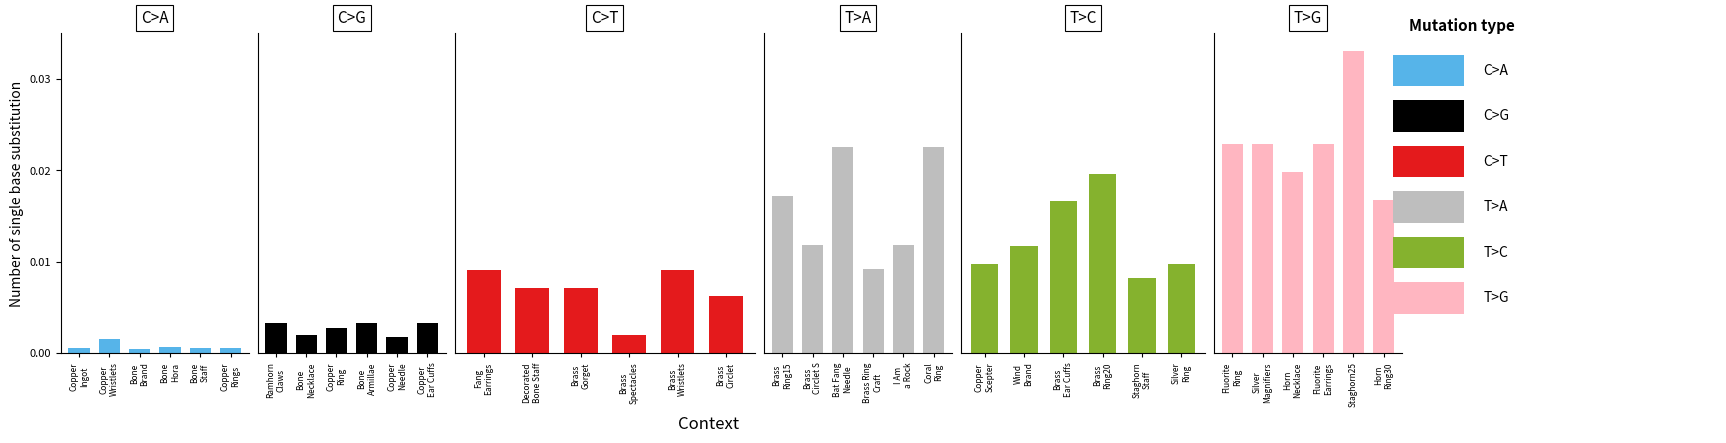

Are the bars grouped side by side (vs. stacked)?

Yes